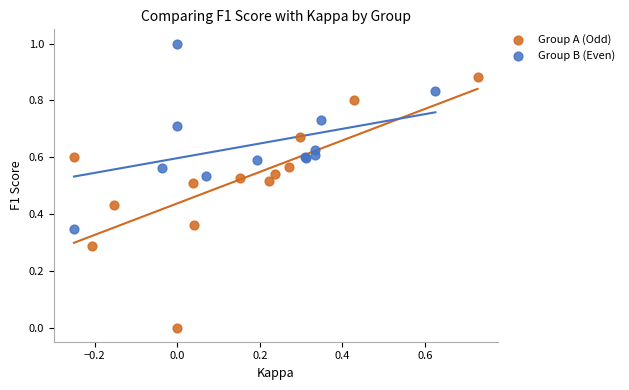

Which series reaches the maximum Y coordinate?

Group B (Even)